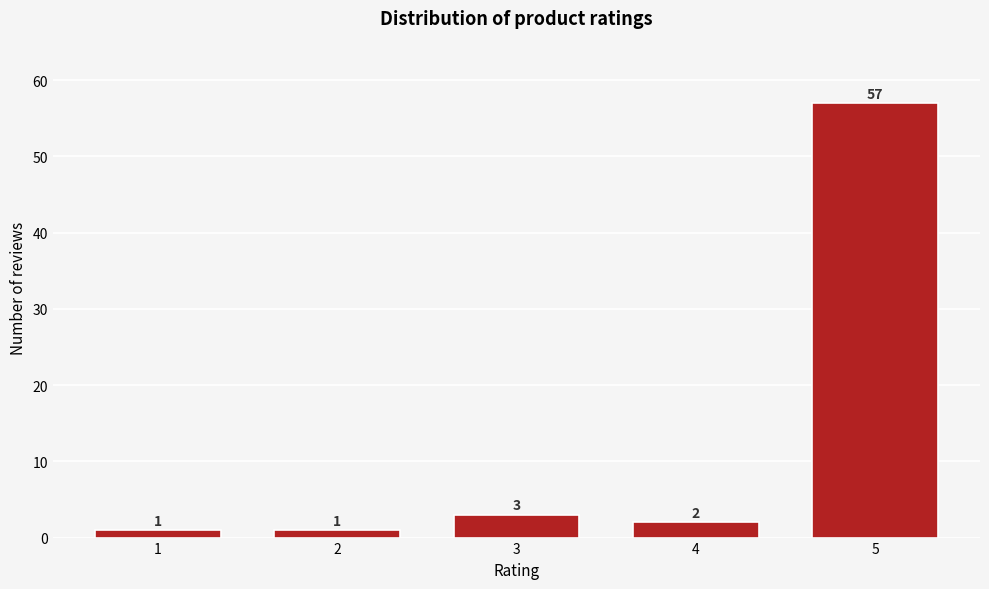

Reading left to right, transcribe all the data shown in this chart.

1=1	2=1	3=3	4=2	5=57